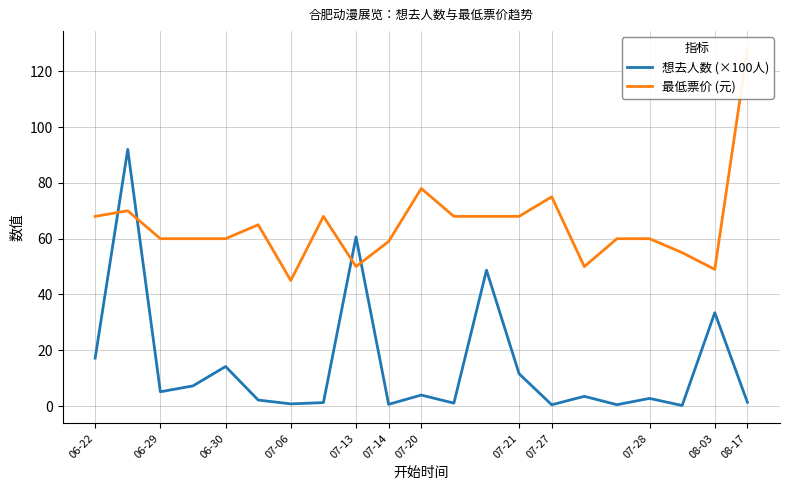

How many series are shown in this chart?

2